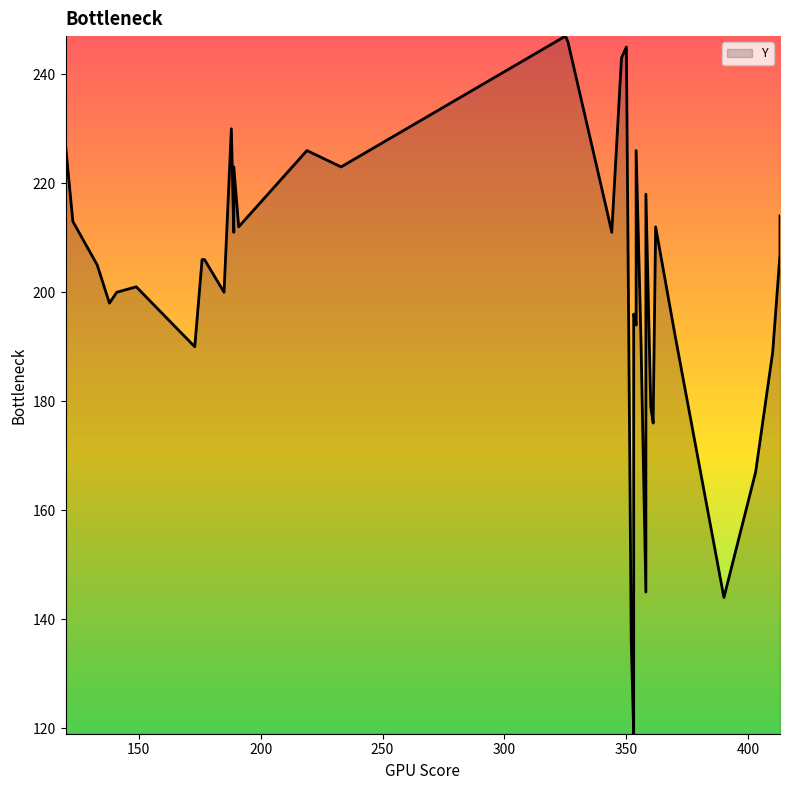

How many data points are less than 206?

19